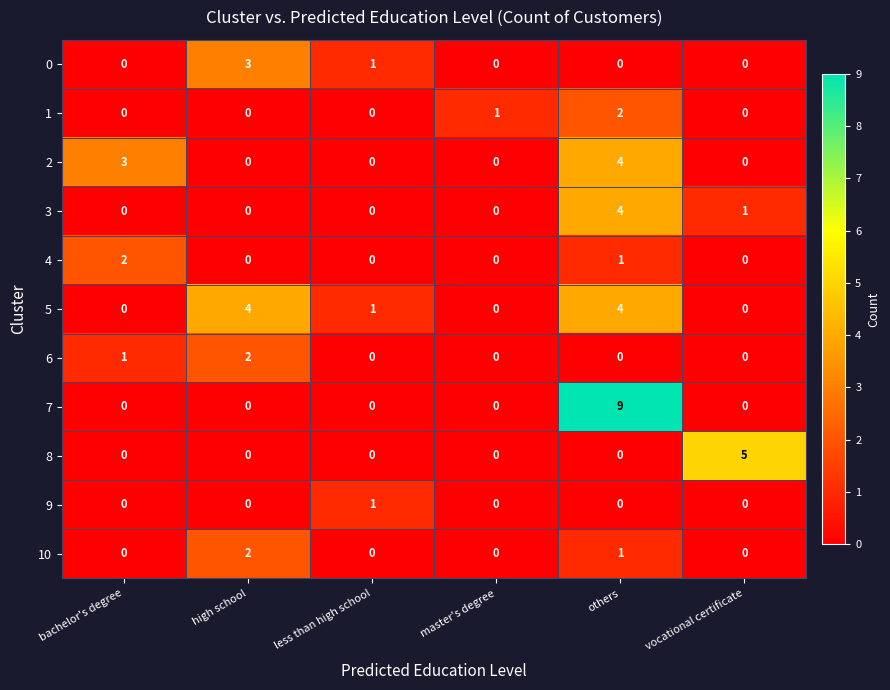

What is the sum of all 7 values?

9